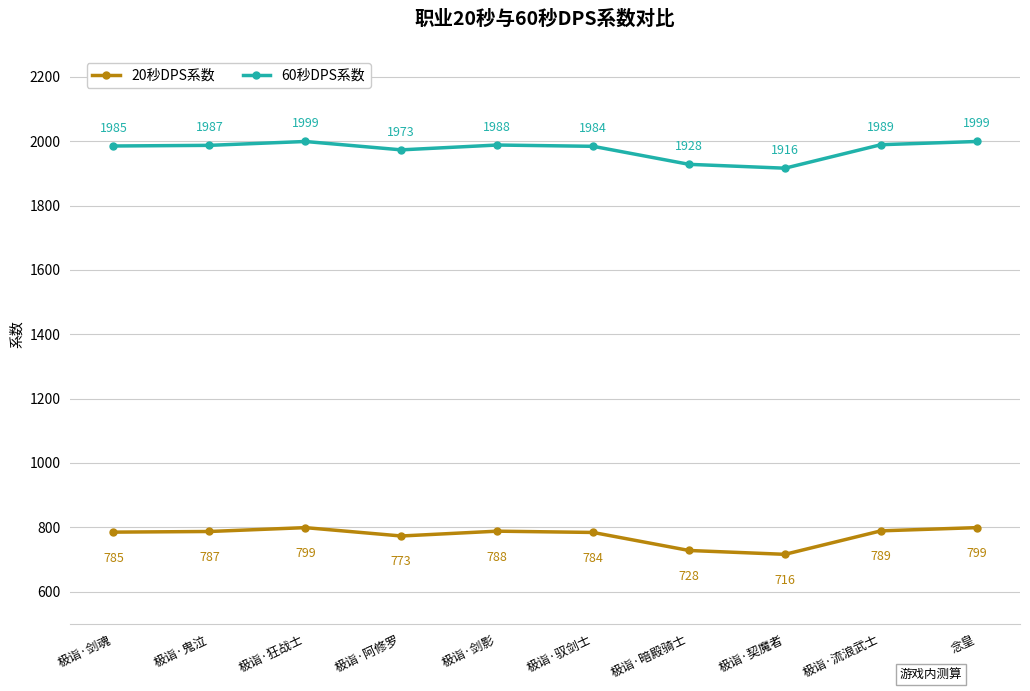

Where is 60秒DPS系数 nearest to the value 1957?

极诣·阿修罗